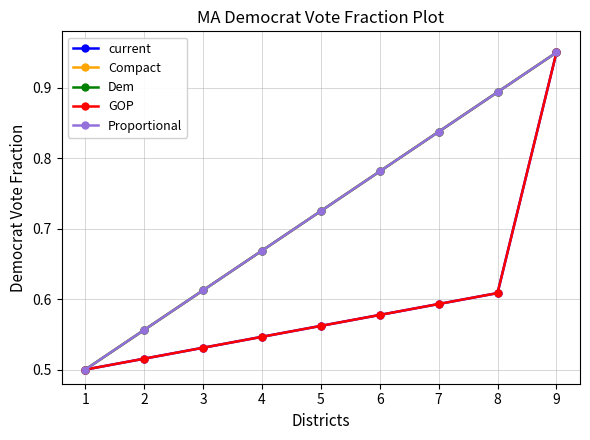

What is the difference between the highest and lowest values at 7?

0.2